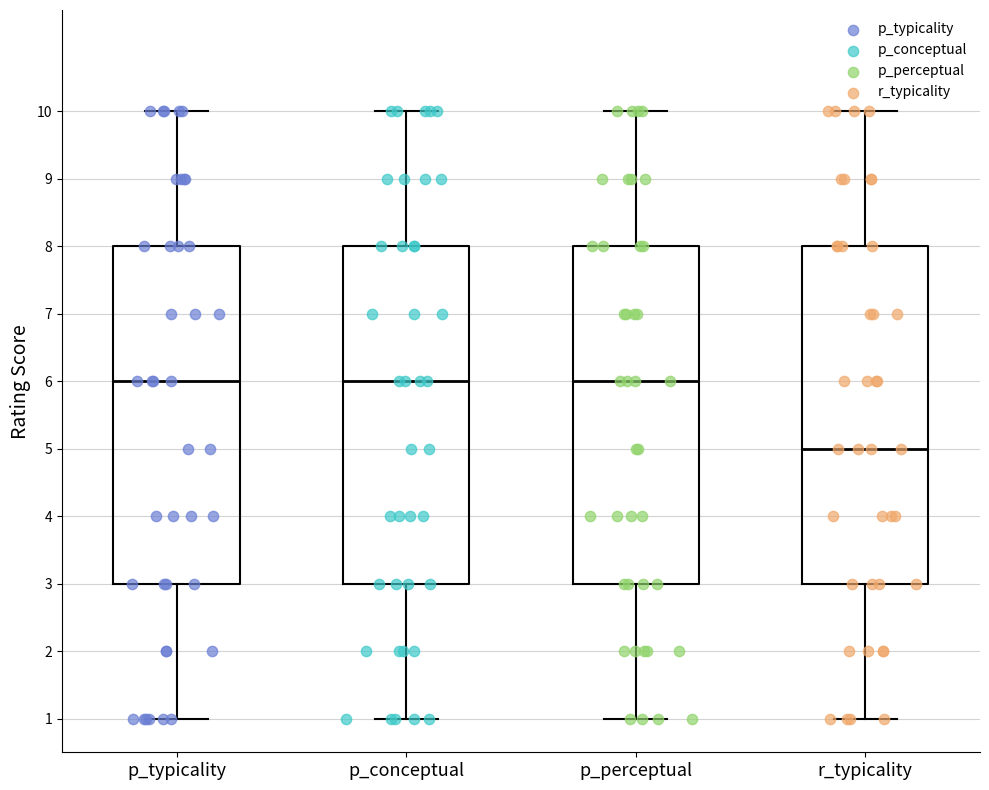

Where does the median line of the box for r_typicality sit on the y-axis? The values are not printed on the chart, so give them approximately, as read against the axis.

5